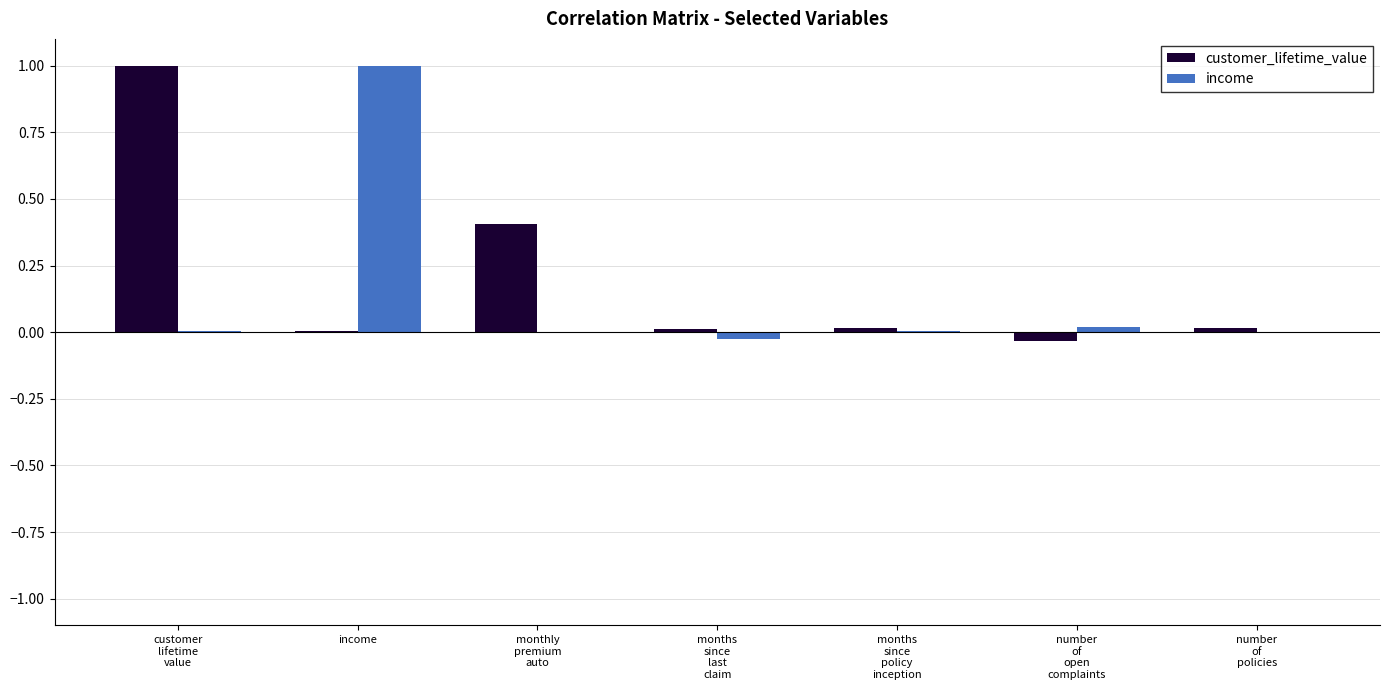

What is the sum of all customer_lifetime_value values?

1.4